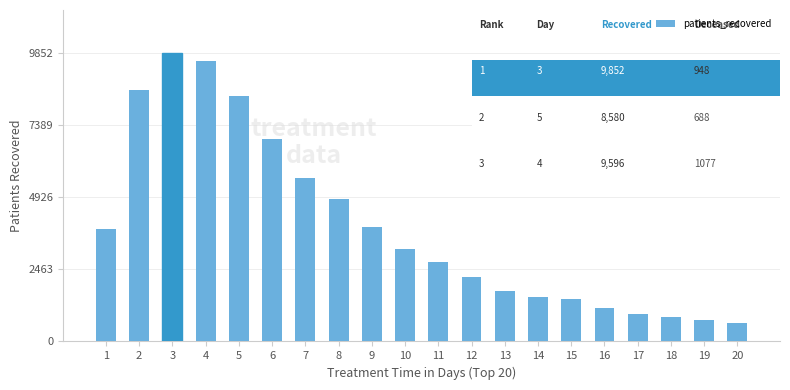

Is it true that the value at 14 is 819?

False